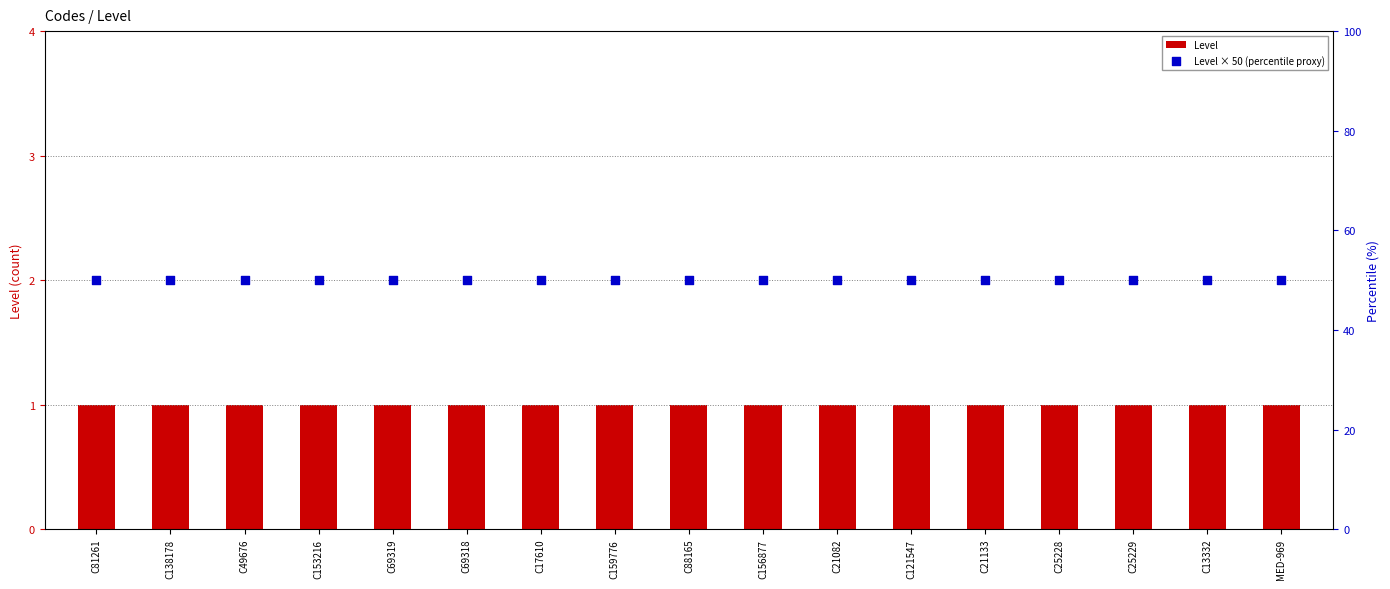

What is the total value across all series at C17610?

51